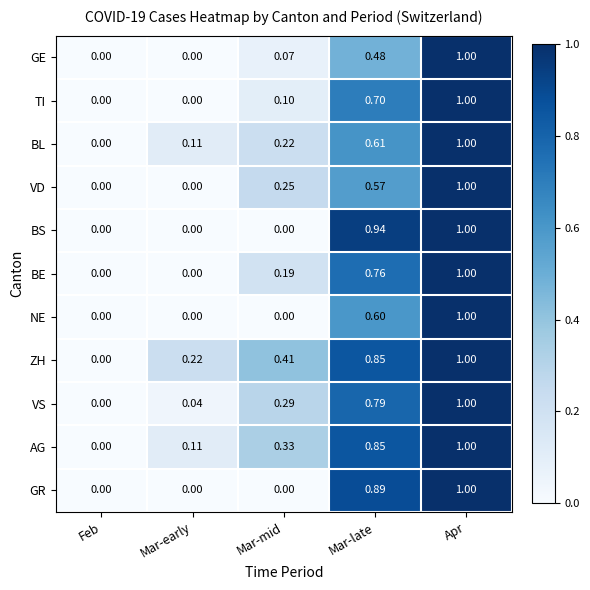

At which label is VS closest to 0?

Feb